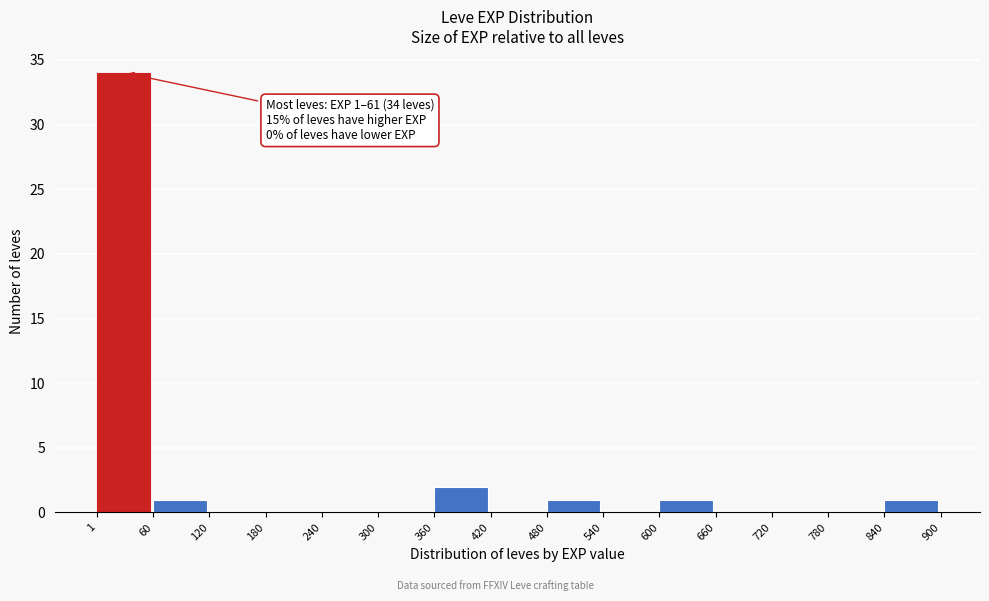

Which range on the x-axis has the tallest bar?

1 to 60